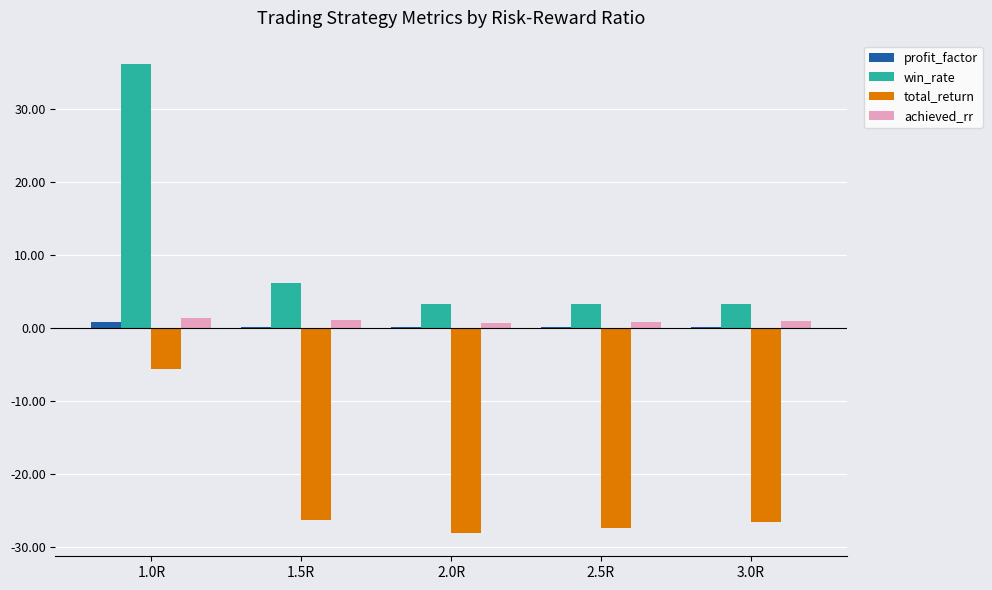

What is the total value across all series at 2.5R?

-23.2